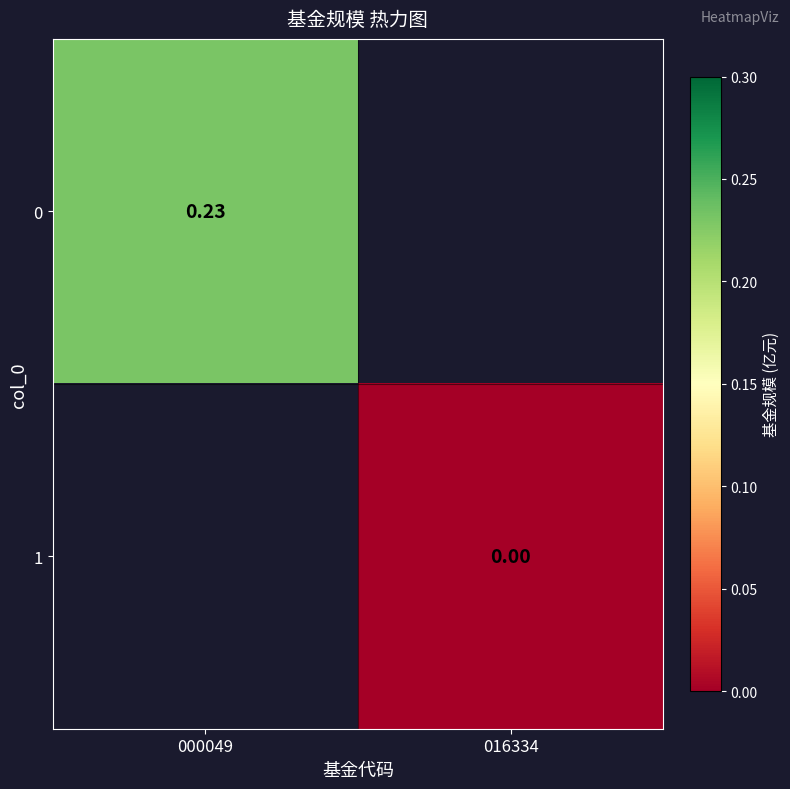

Is the value of 1 at 016334 greater than the value of 0 at 000049?

No